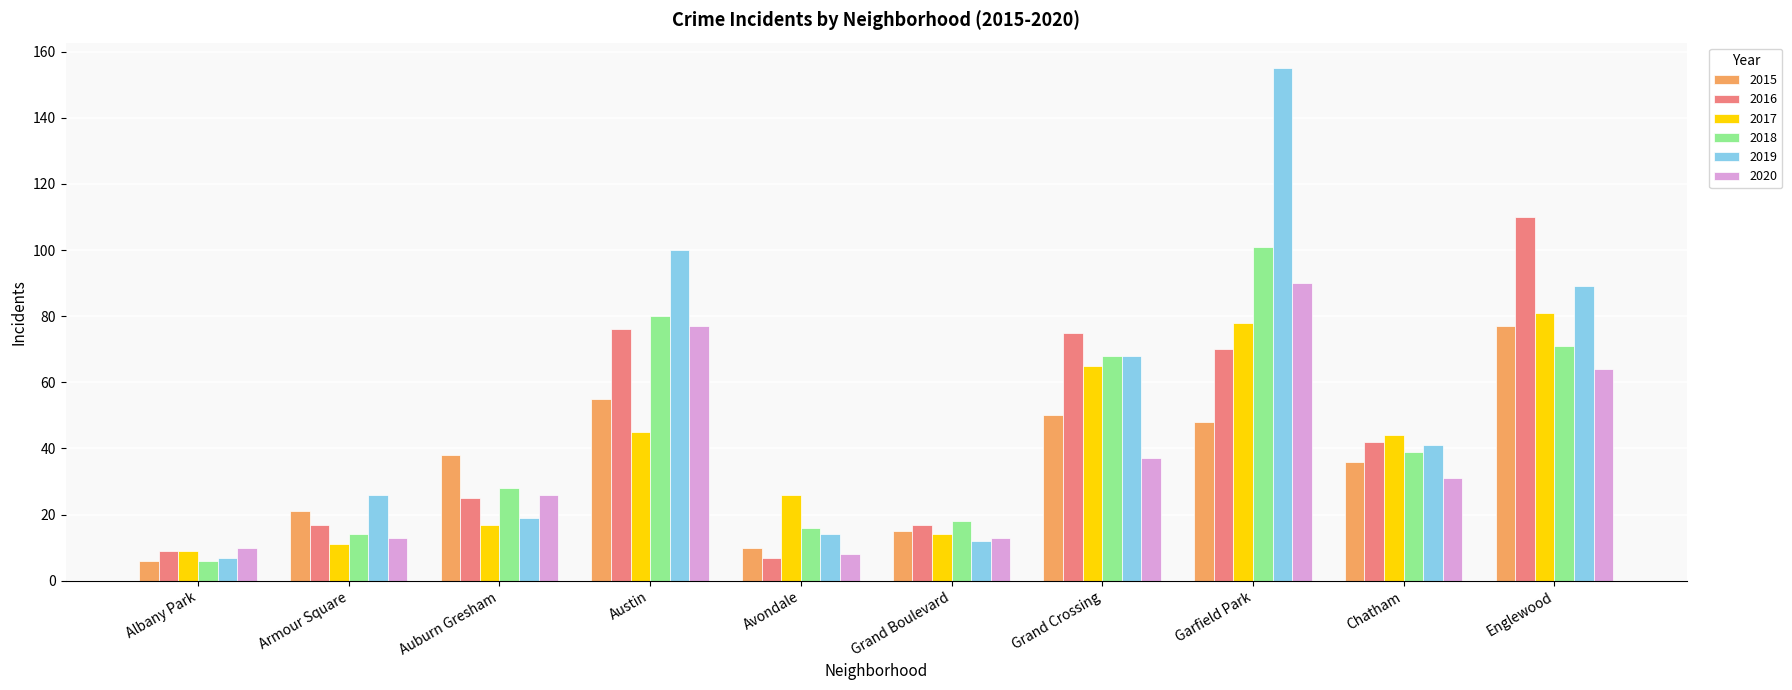

Count the number of data series in this chart.

6